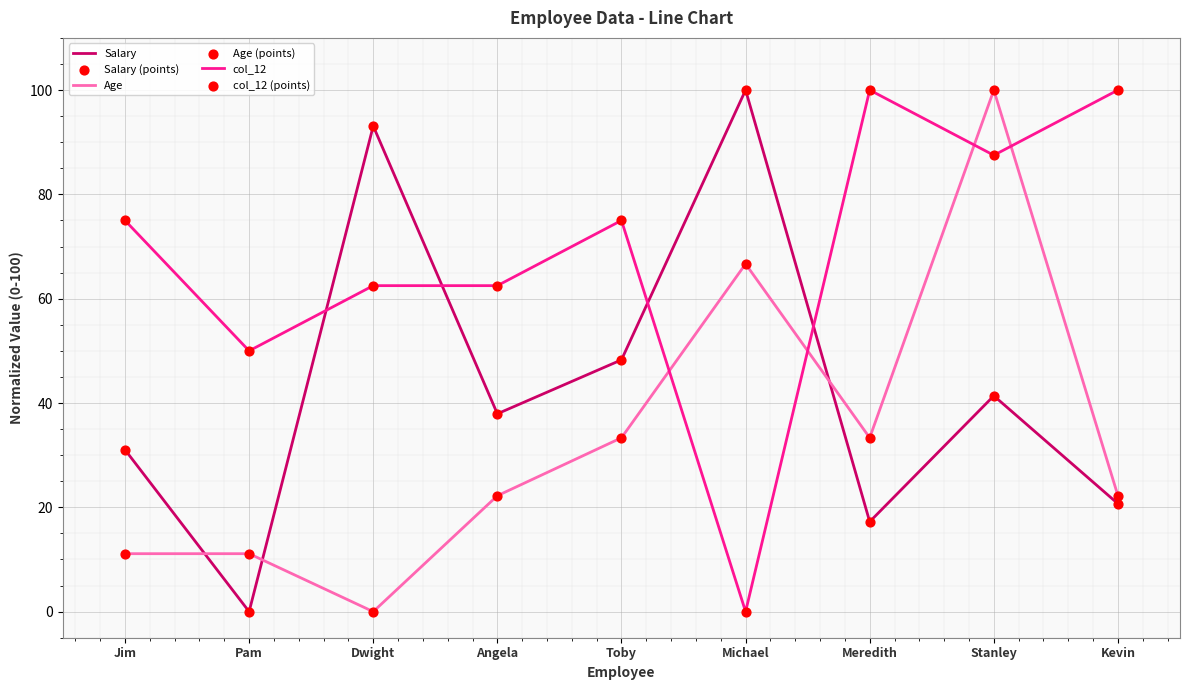

At how many categories does at least one series exceed 59?

8